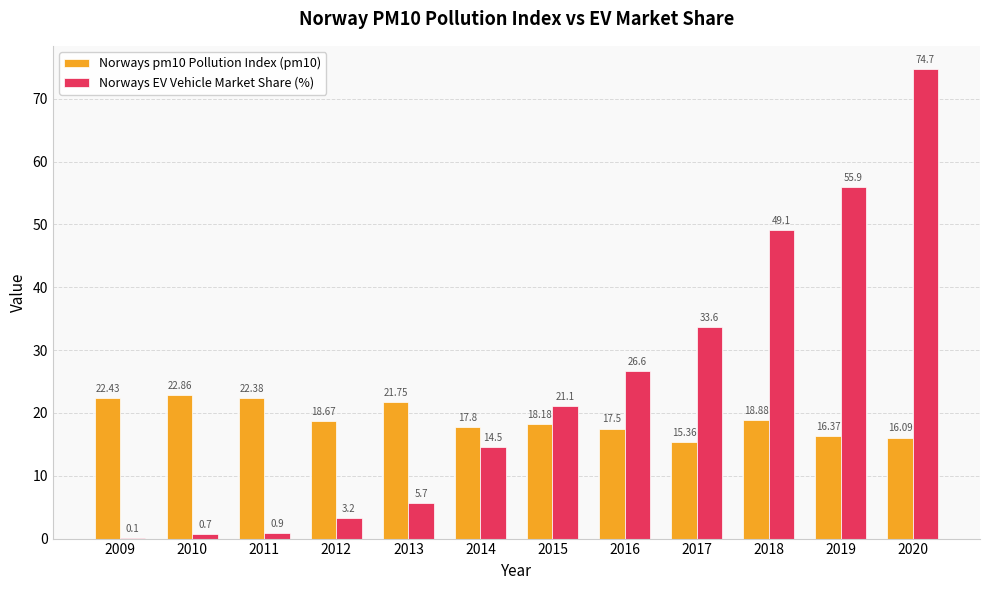

Which series has the largest range (max minus min)?

Norways EV Vehicle Market Share (%)